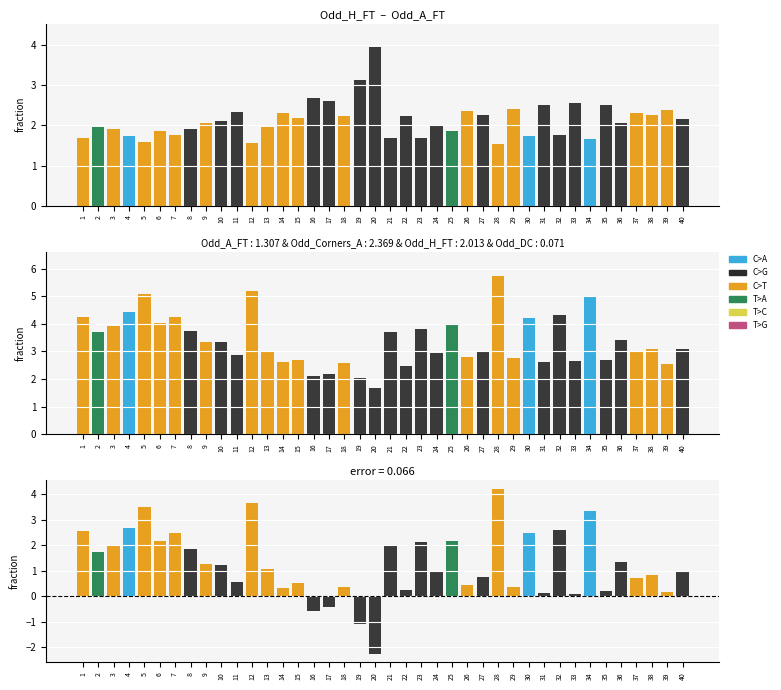

What is the average value of the Odd_A_FT series?

3.4